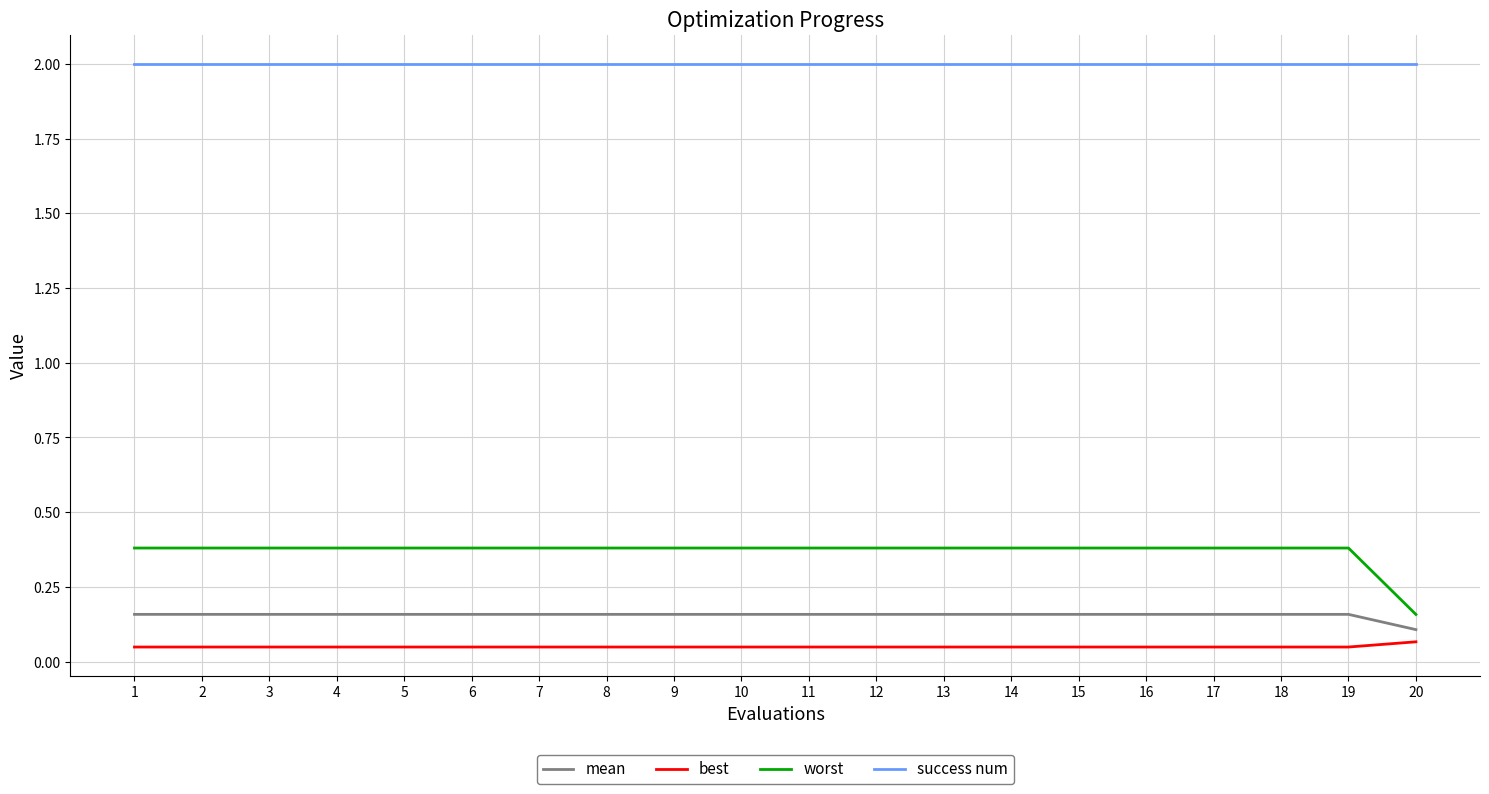

True or false: worst has a value of 0.4 at 7.

True